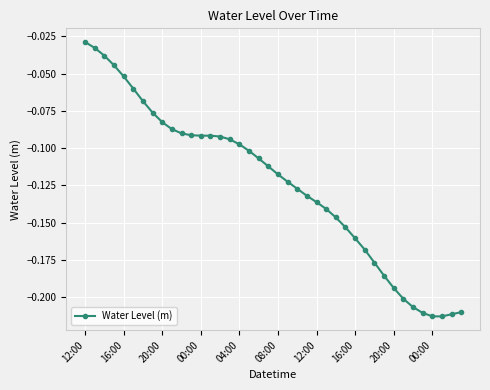

What is the sum of all values?

-5.0